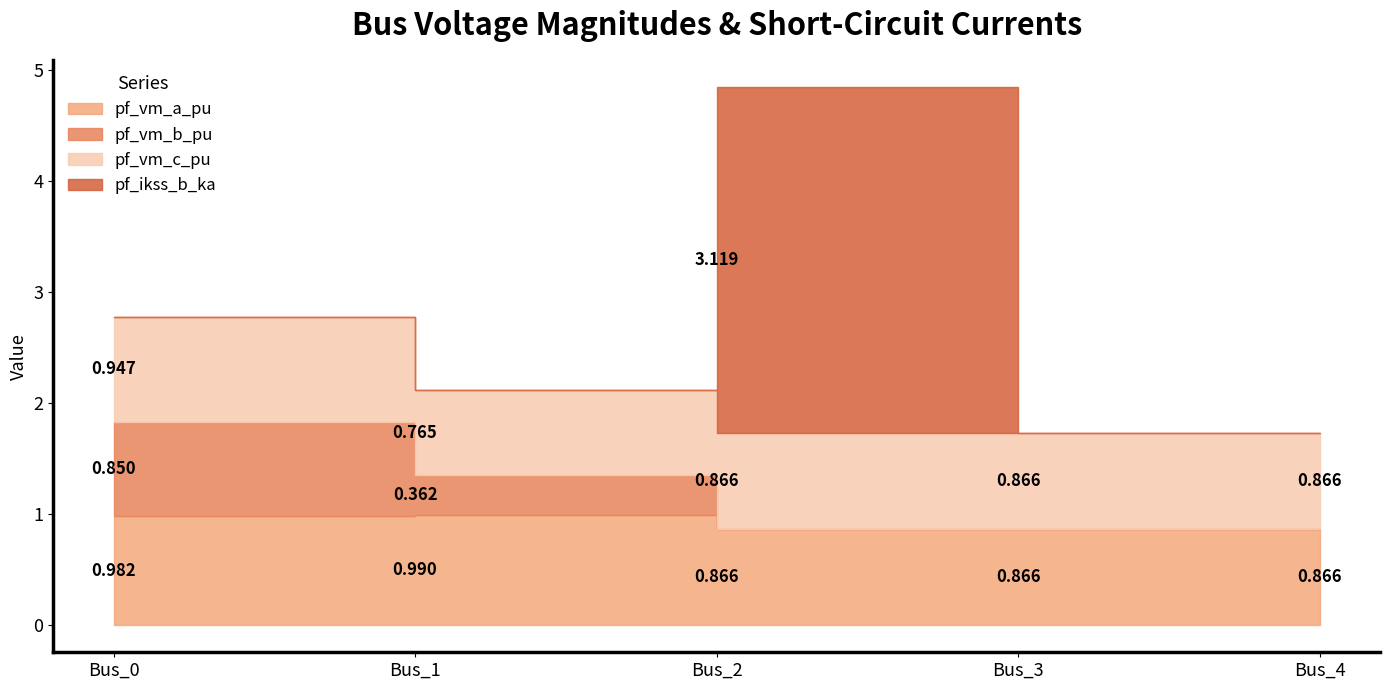

How many interior local peaks does the pf_vm_a_pu series have?

1